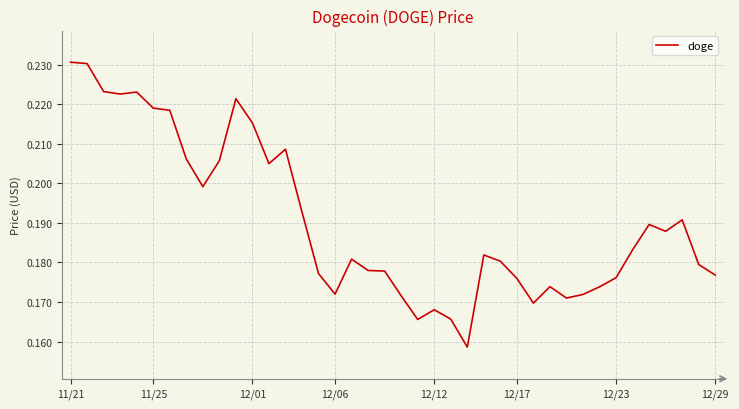

True or false: there are more than 1 points higher than both neighbors.

True